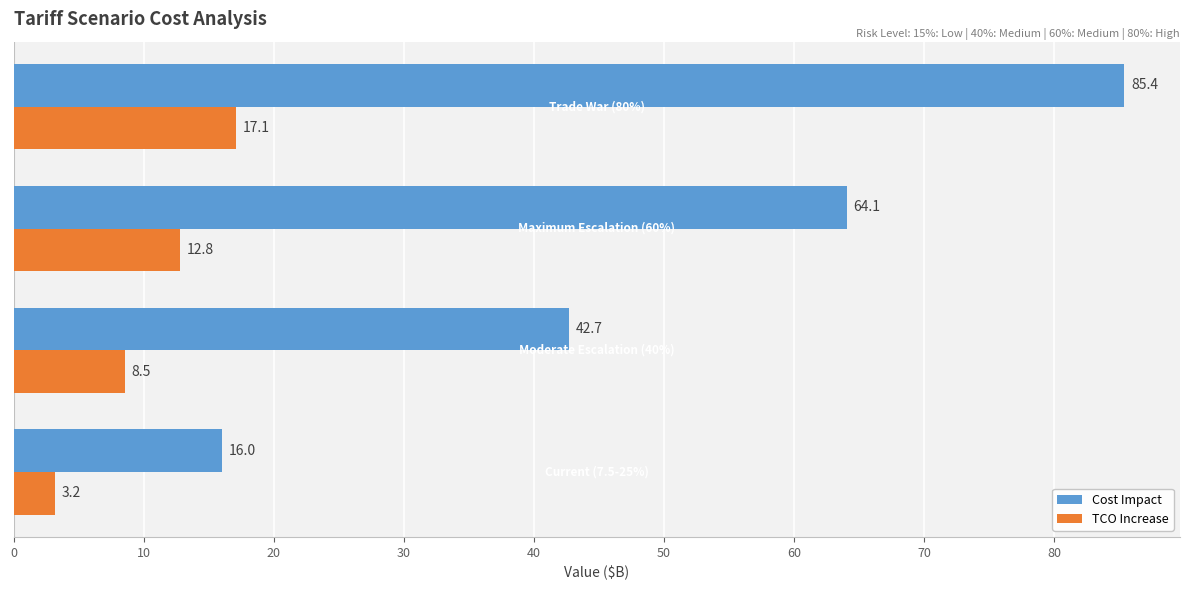

What is the sum of all Cost Impact values?

208.2